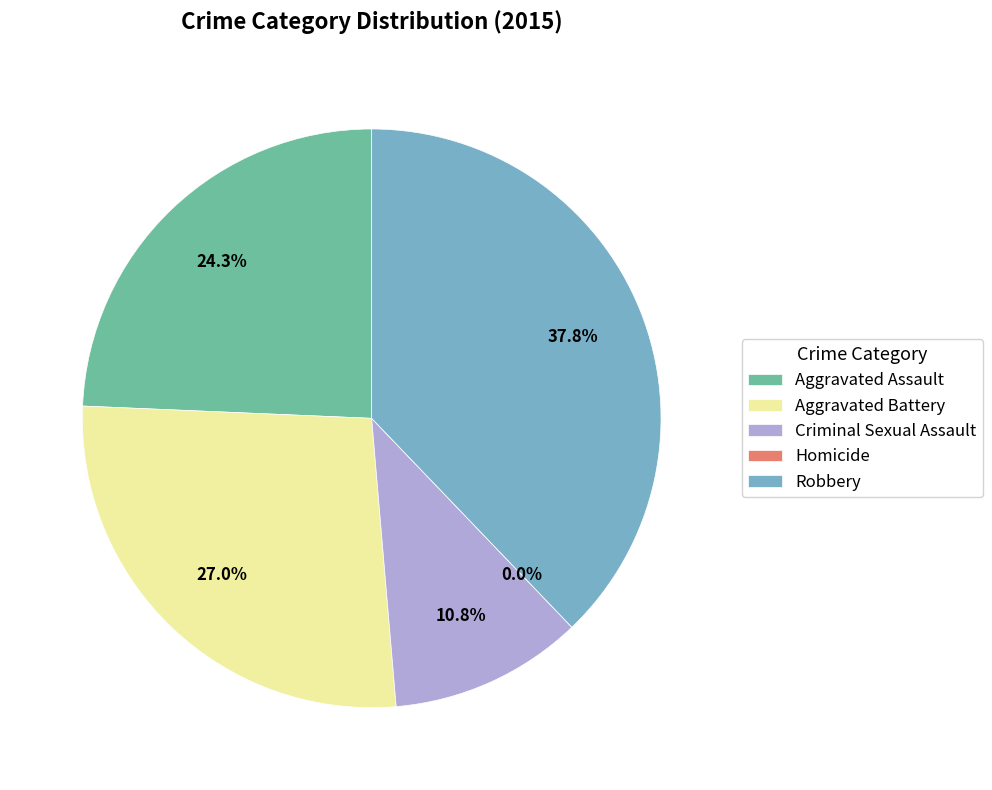

Is the sum of Aggravated Battery and Aggravated Assault greater than half?

Yes